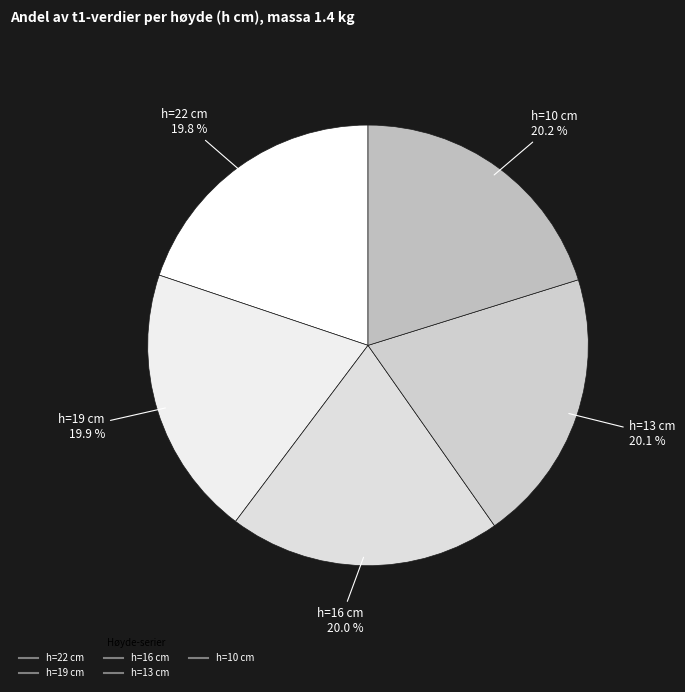

Rank the categories by value from lowest to highest.

22, 19, 16, 13, 10